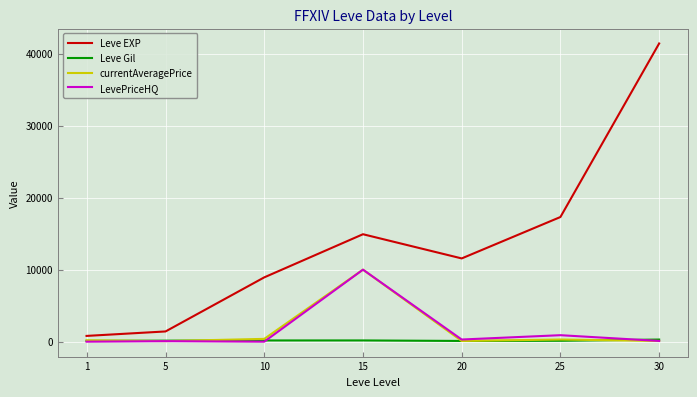

What is the minimum value for Leve Gil?

101.0